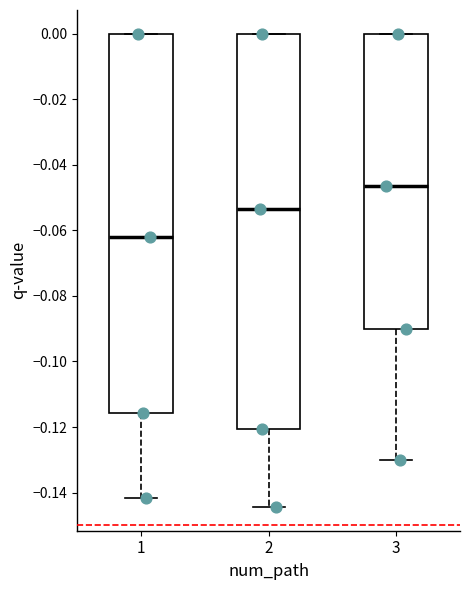

Where is the upper edge of the box at x = 1 on the y-axis? The values are not printed on the chart, so give them approximately, as read against the axis.

0.000